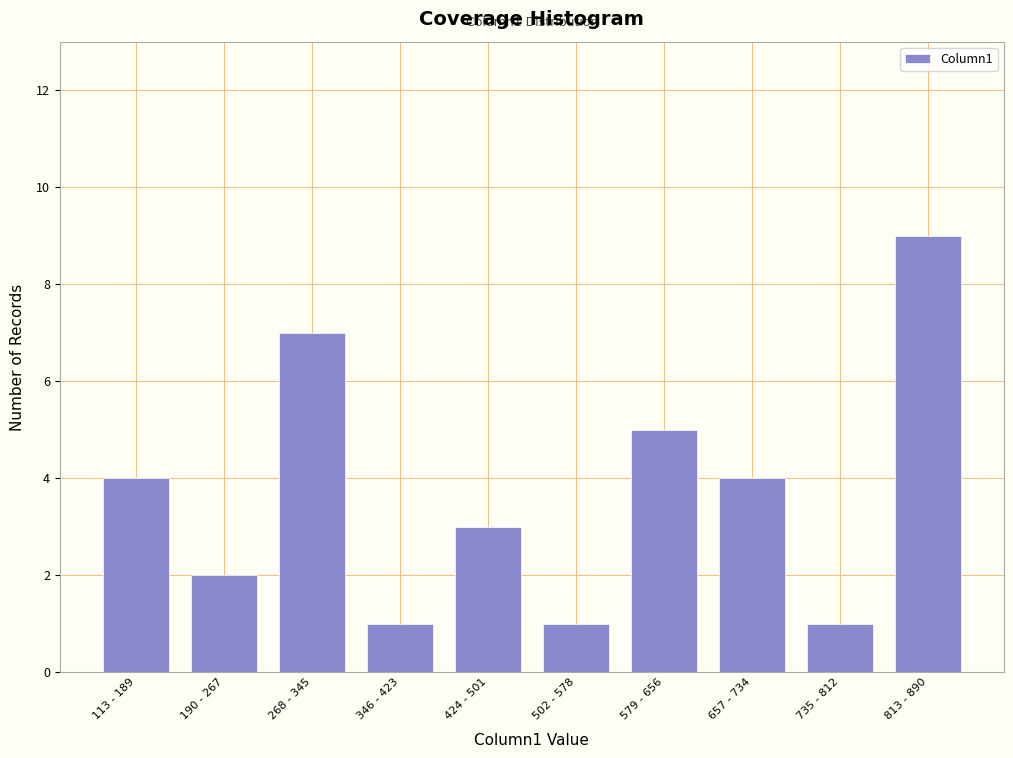

Reading left to right, transcribe all the data shown in this chart.

4	2	7	1	3	1	5	4	1	9